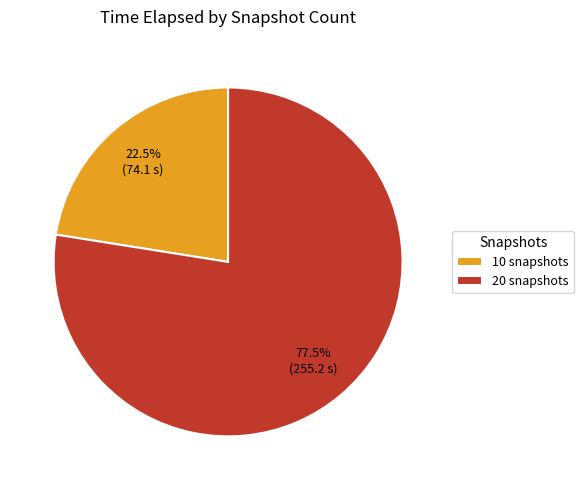

What percentage is NOT represented by 10 snapshots?

77.5%